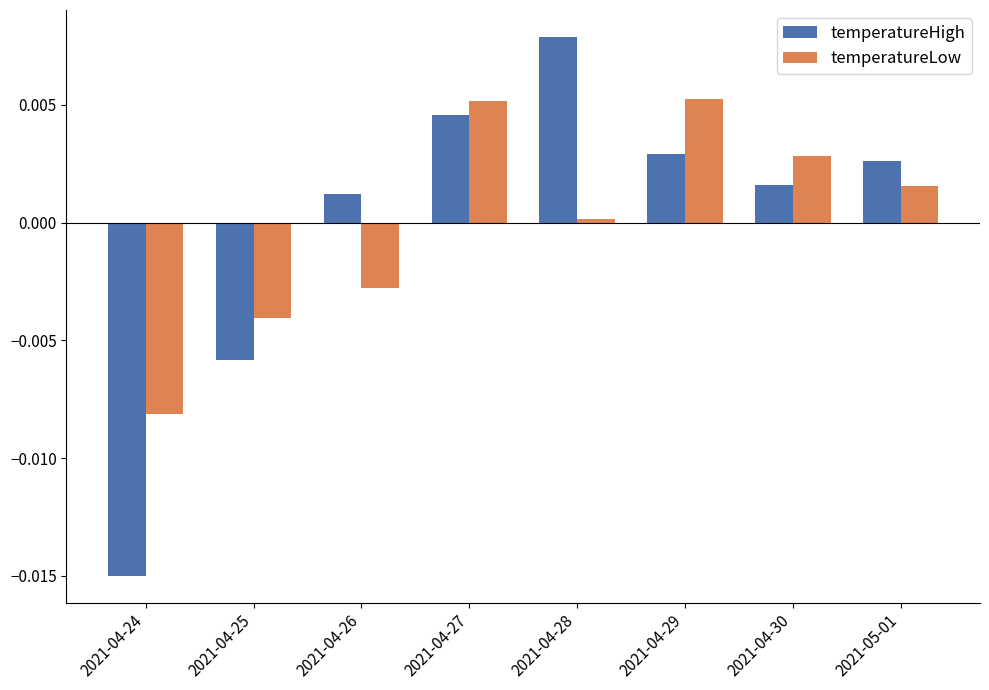

What is the label of the 8th bar from the left?

2021-05-01